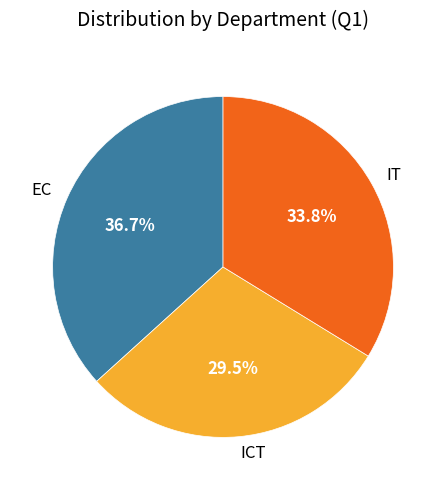

To the nearest percent, what is the difference between the largest and smallest slice percentages?

7%